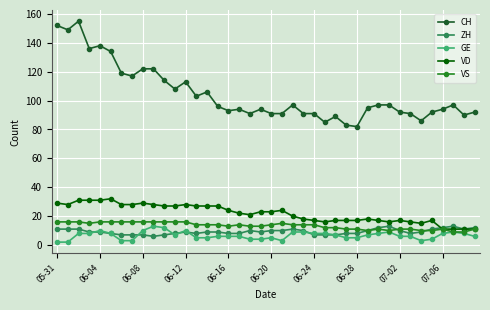

True or false: VD has more than 1 points higher than both neighbors.

True